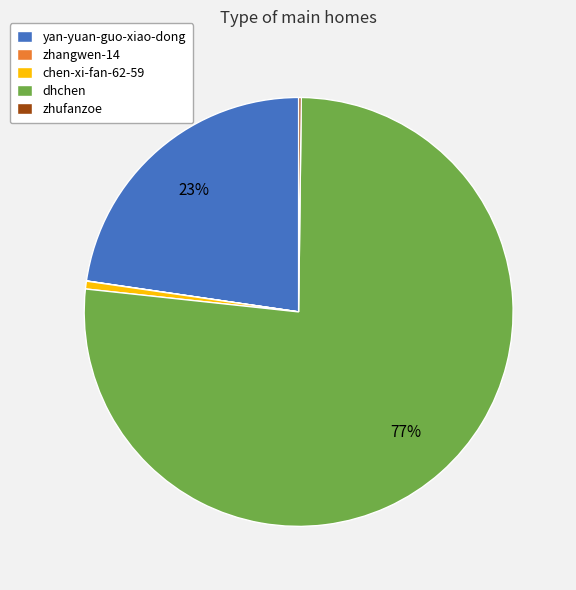

To the nearest percent, what is the average slice percentage?

20%